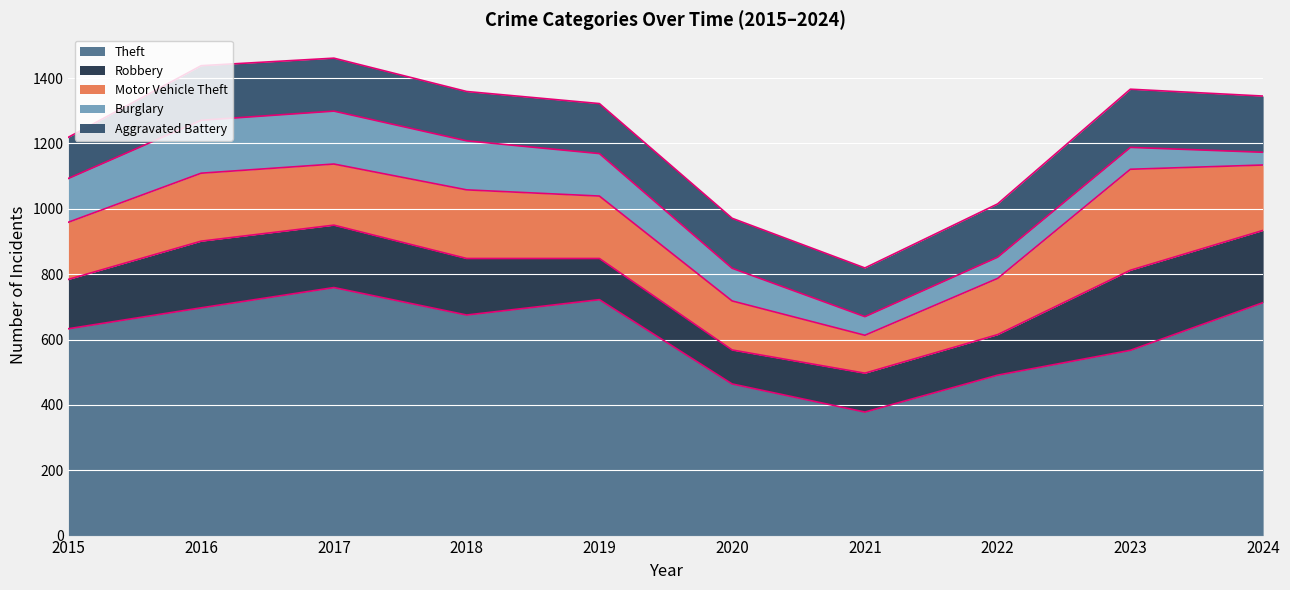

At which category does Theft reach its first local valley?

2018